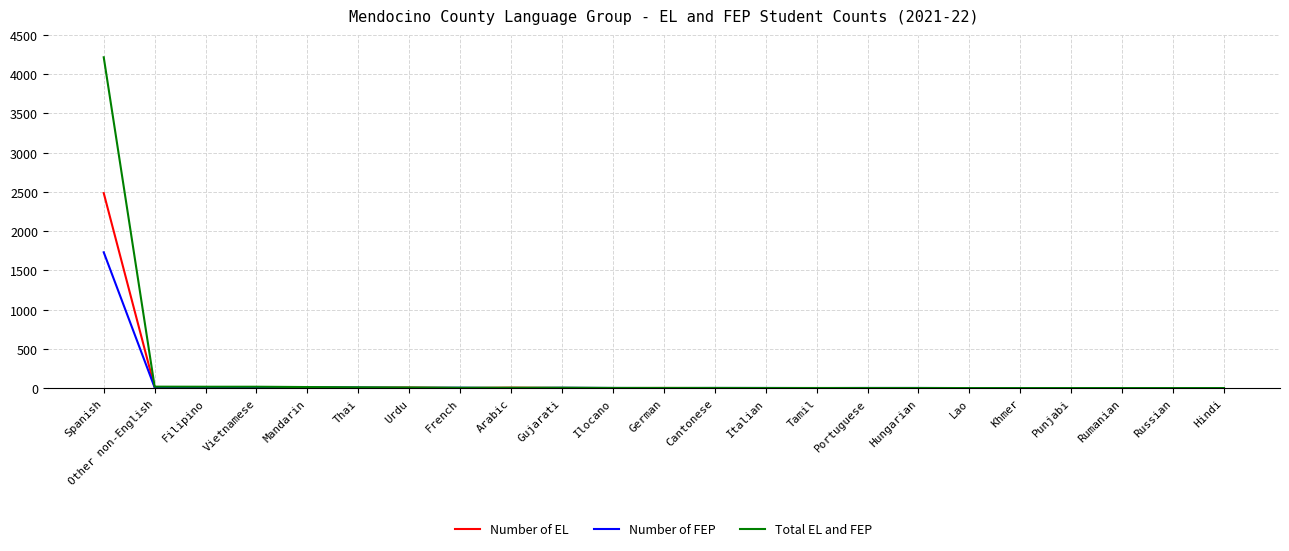

What is the approximate value of Number of FEP at Ilocano?

2